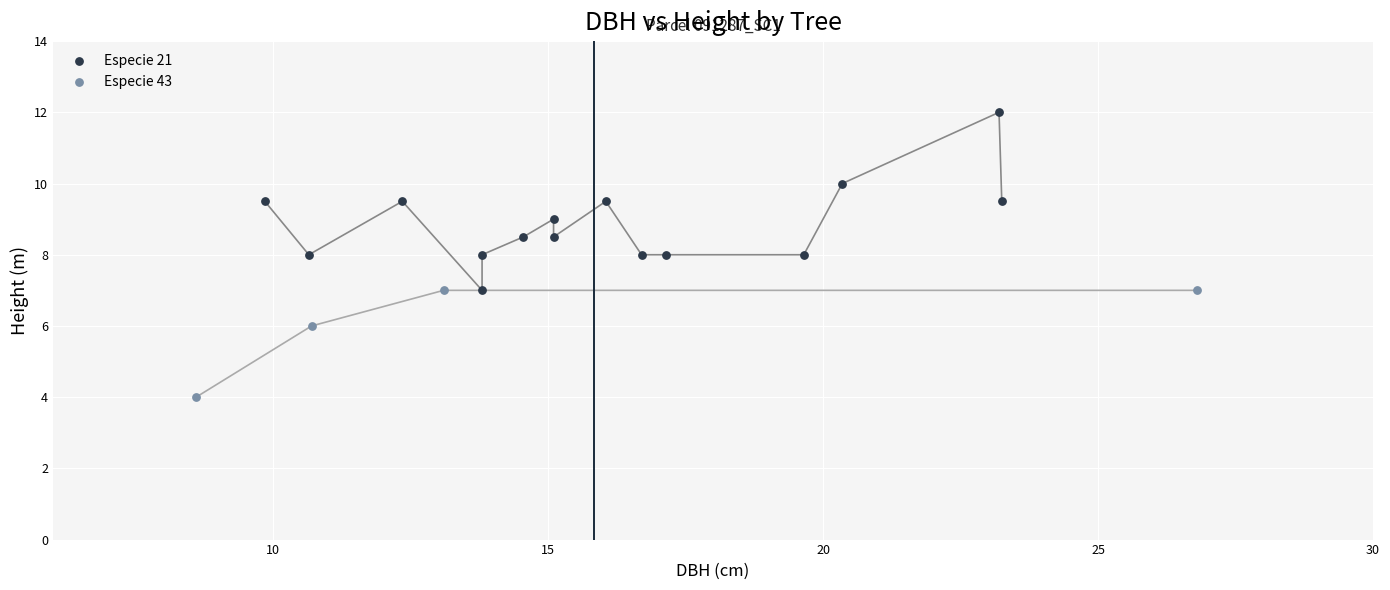

Which series has the largest Y range (max minus min)?

Especie 21